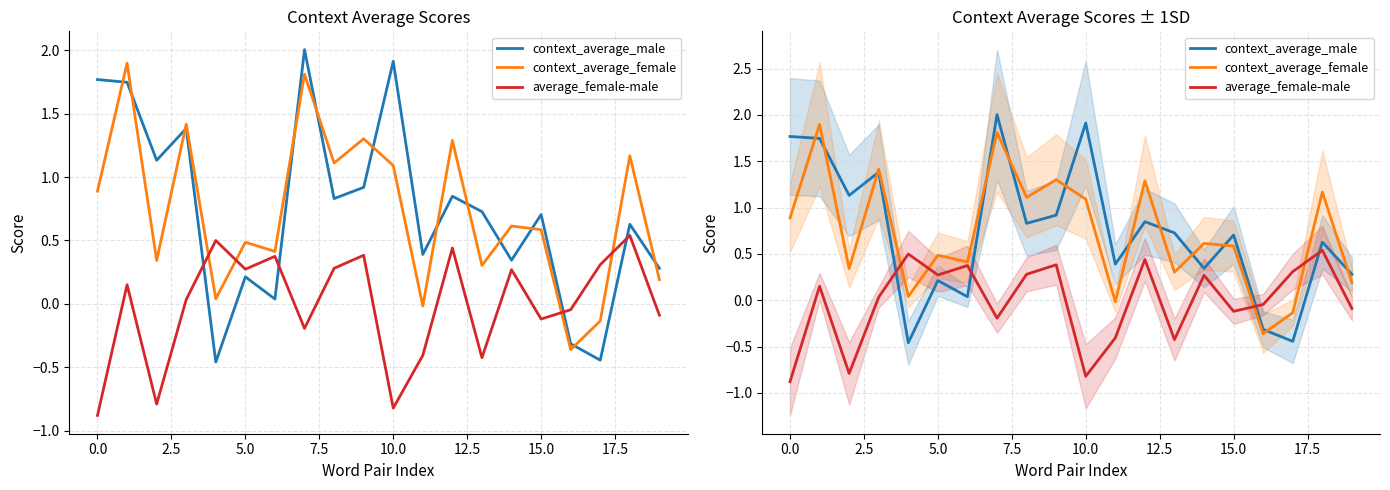

At 14, list the series in order from smallest to largest.

average_female-male, context_average_male, context_average_female